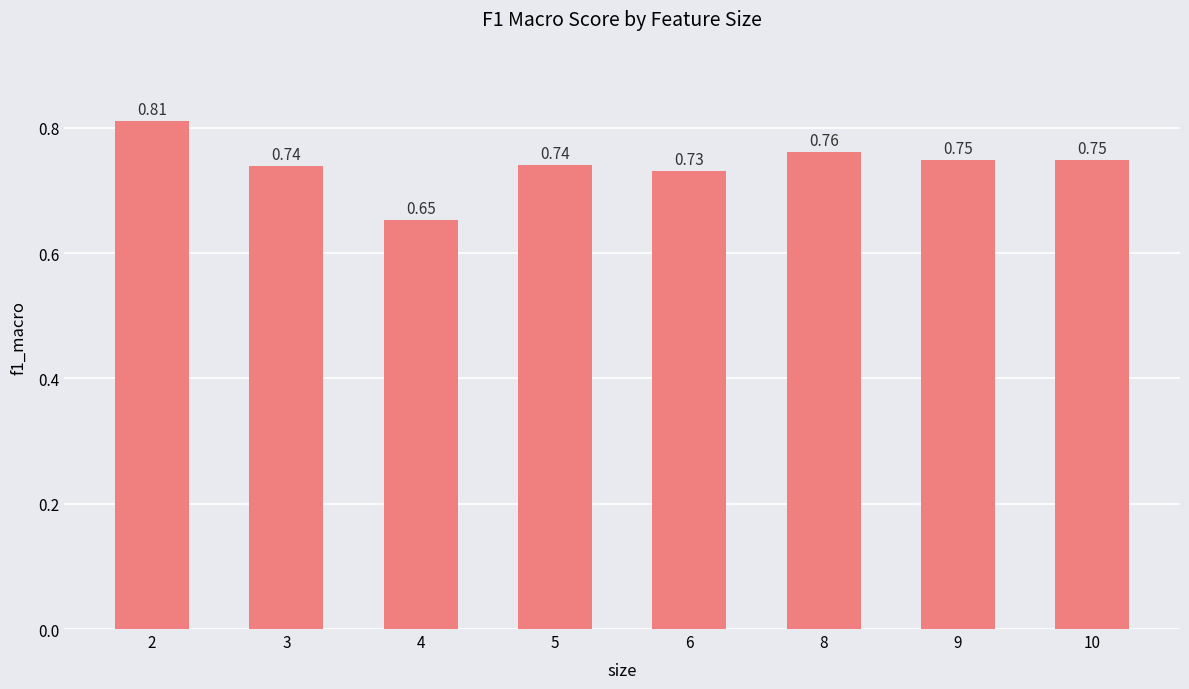

Are the bars grouped side by side (vs. stacked)?

No